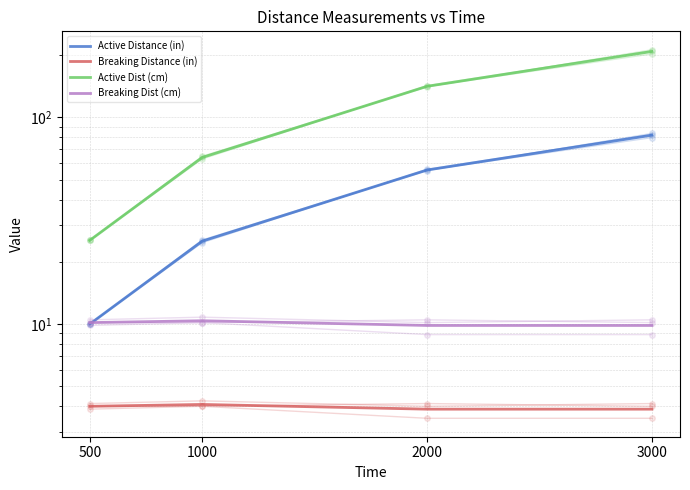

Reading left to right, list all the values displayed in this chart.

Active Distance (in): 500=10.0	1000=25.2	2000=55.6	3000=81.9
Breaking Distance (in): 500=4.0	1000=4.1	2000=3.9	3000=3.9
Active Dist (cm): 500=25.4	1000=63.9	2000=141.2	3000=208.1
Breaking Dist (cm): 500=10.2	1000=10.4	2000=9.8	3000=9.8